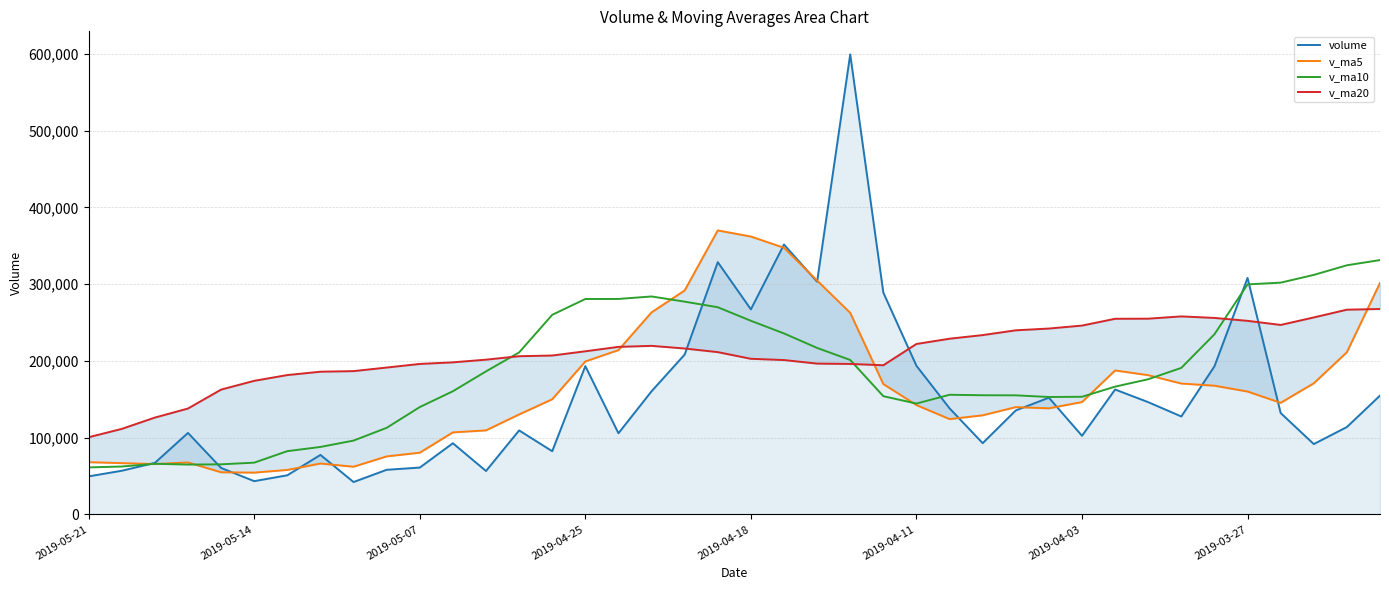

What is the minimum value for v_ma10?

61284.0